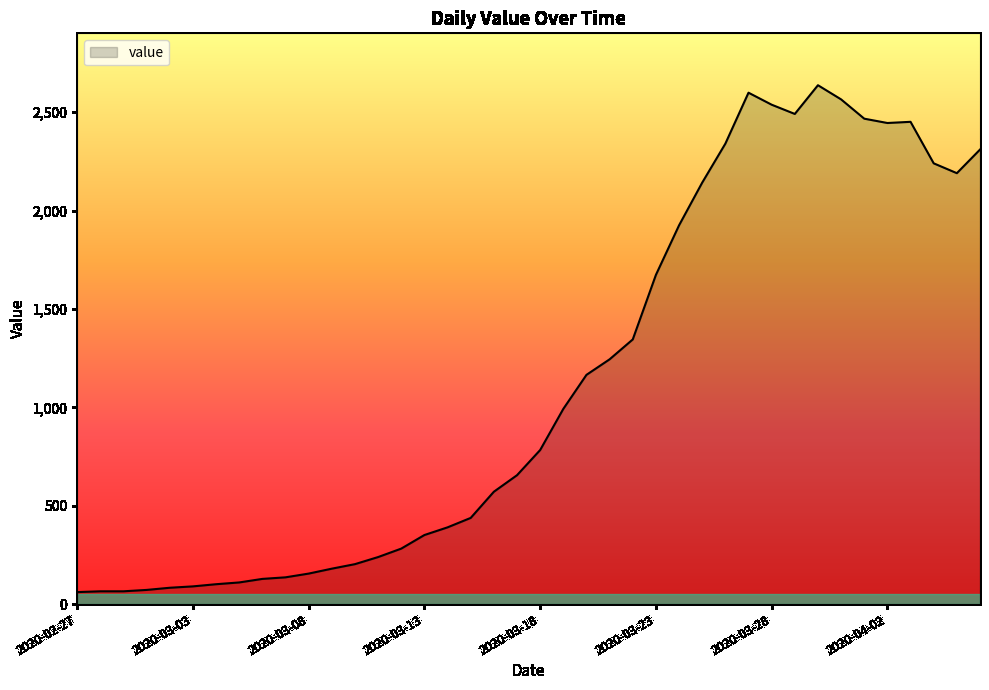

What is the difference between the maximum and minimum values?

2576